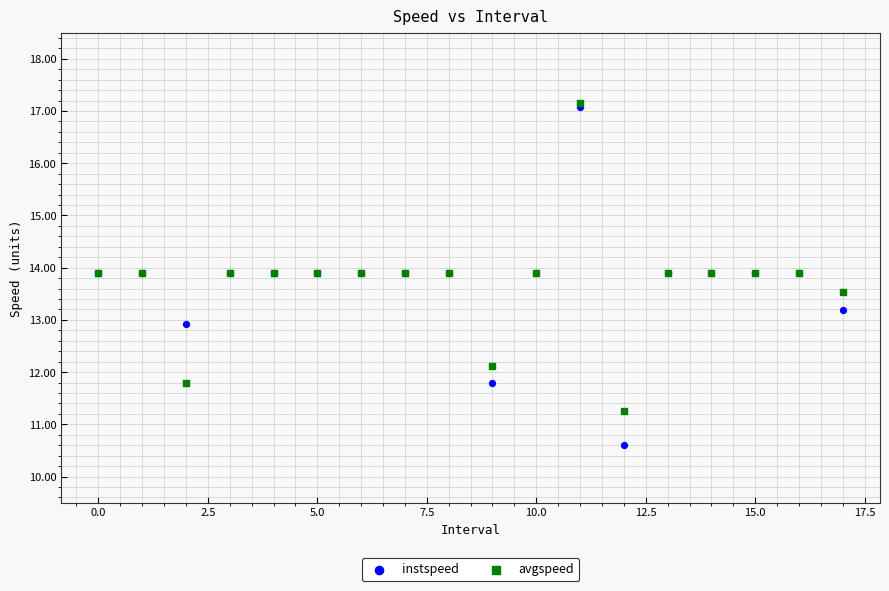

Which series has the widest spread of Y values?

instspeed